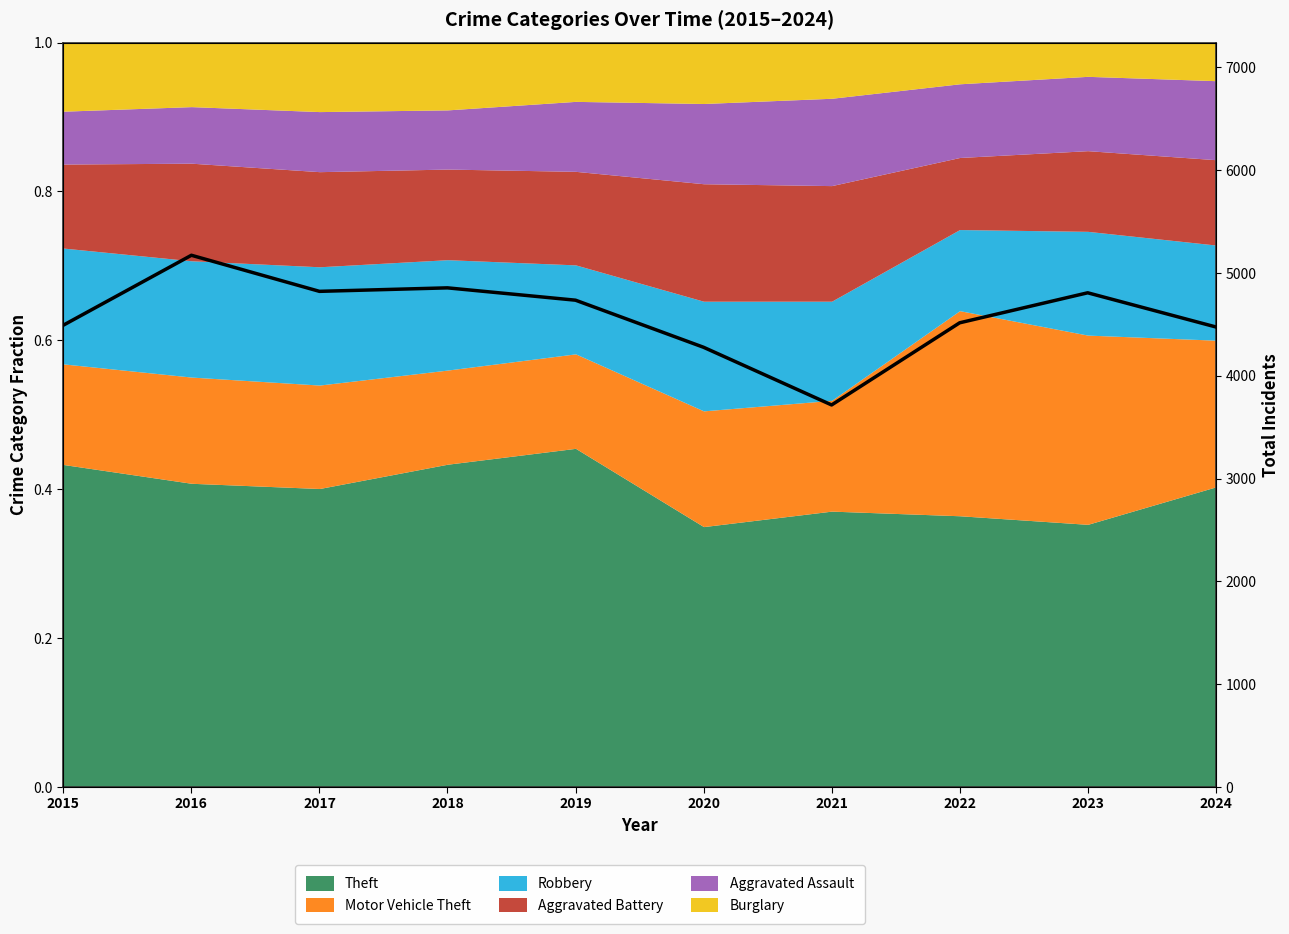

At which category does the chart reach its peak across all series?

2016